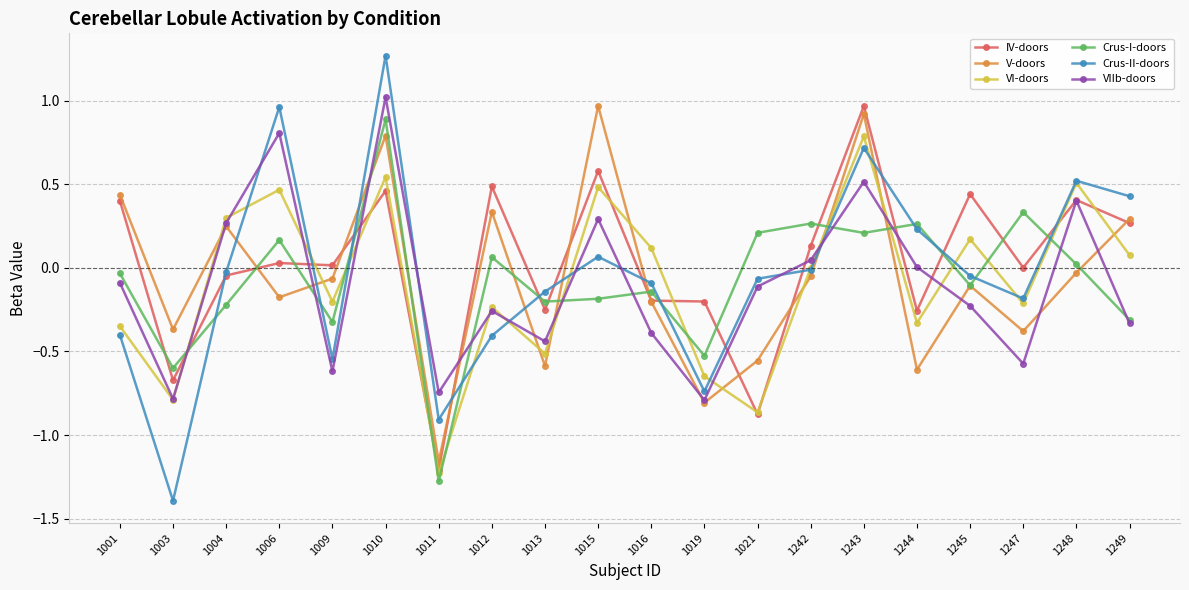

True or false: Crus-II-doors has more than 1 interior local peaks.

True